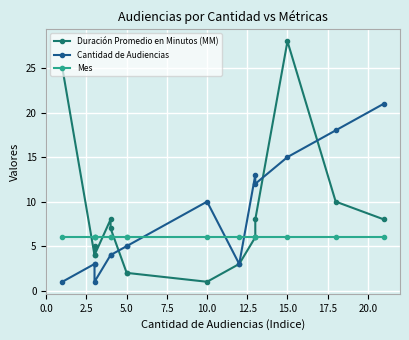

What is the label of the 11th point from the right?

10.0